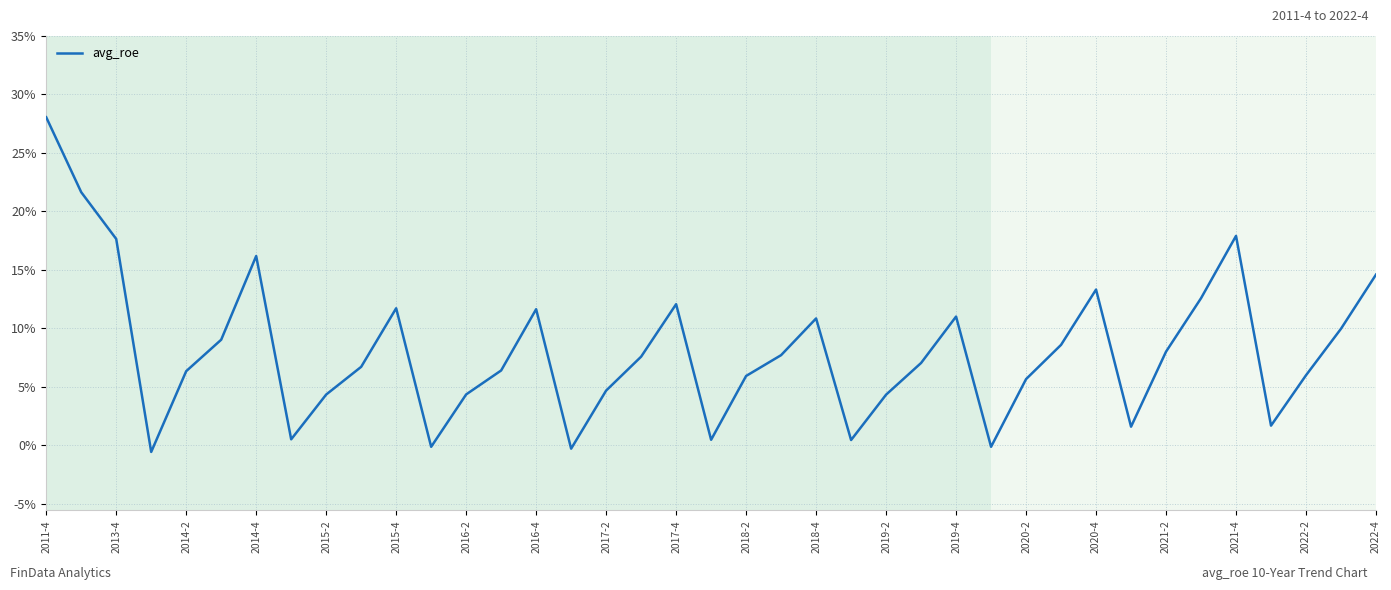

What is the greatest value displayed?

28.1